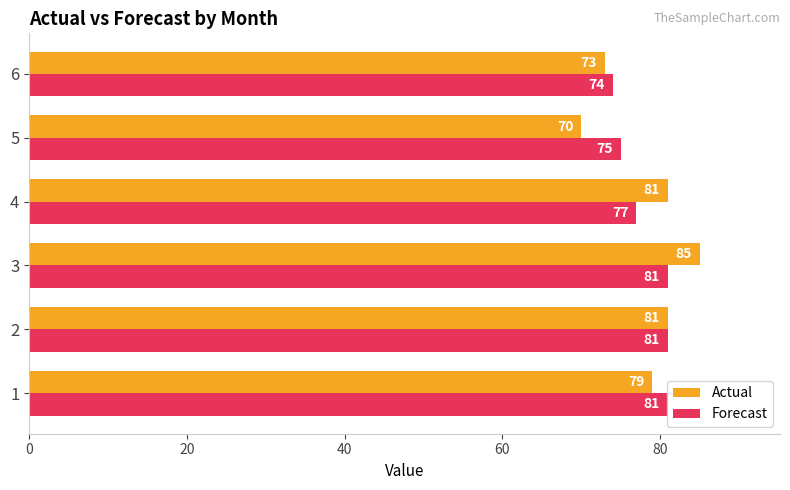

Is the value of Actual at 3 greater than the value of Forecast at 5?

Yes